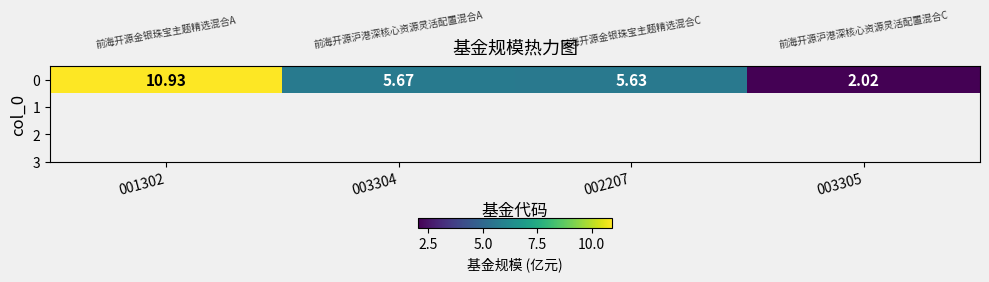

At which category does the chart reach its minimum across all series?

003305